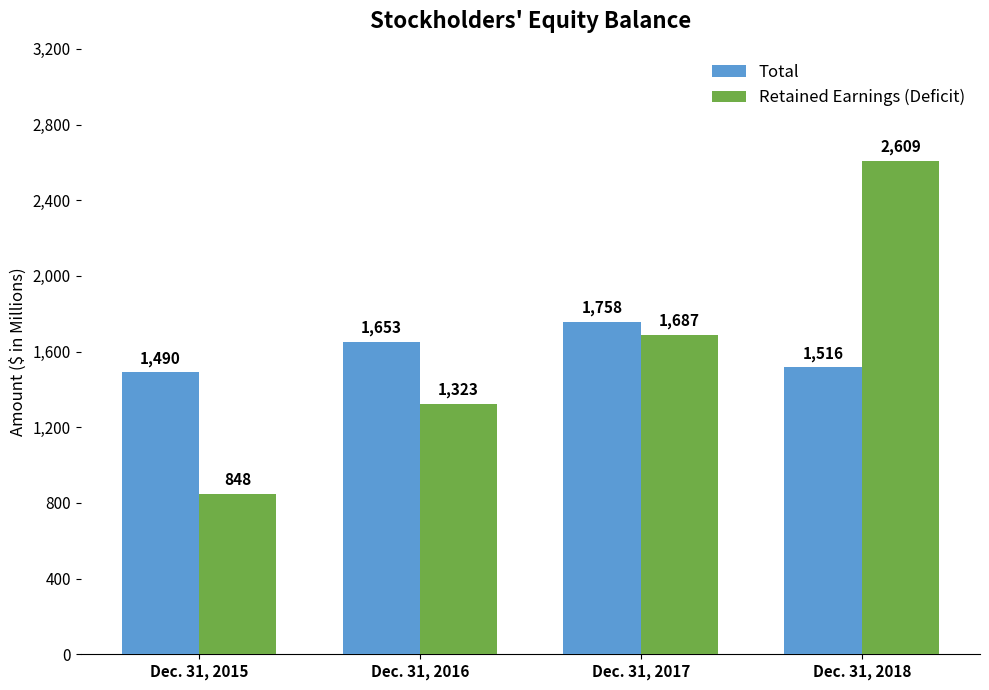

How many bars are there in each group?

2